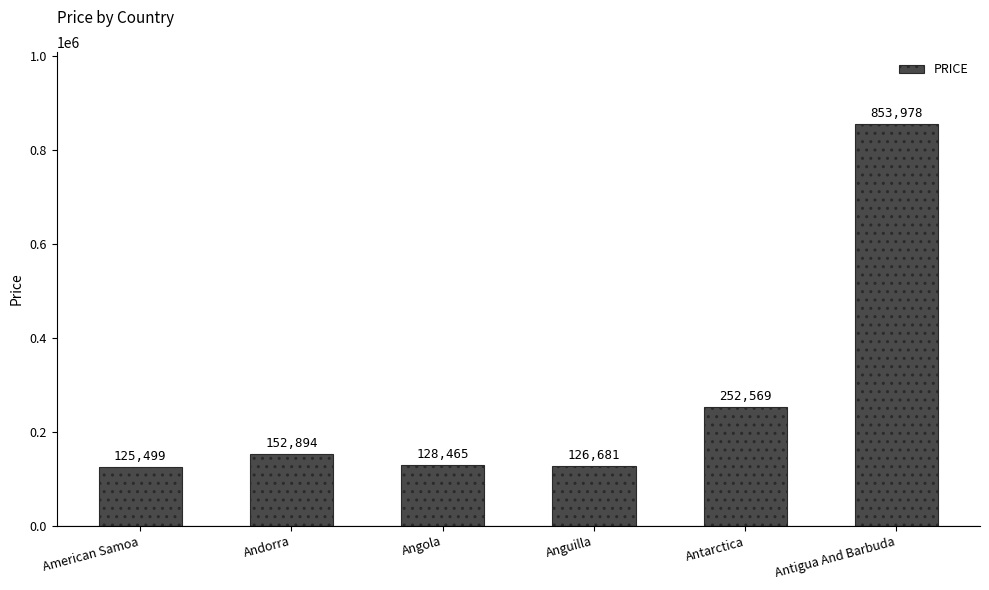

Rank the categories by value from highest to lowest.

Antigua And Barbuda, Antarctica, Andorra, Angola, Anguilla, American Samoa